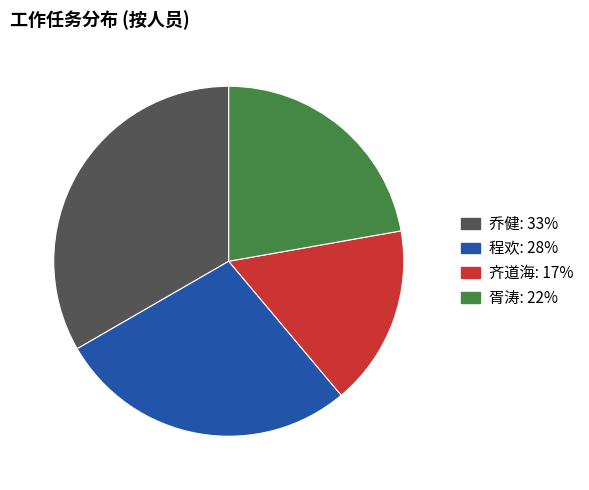

What is the largest slice in the pie chart?

乔健